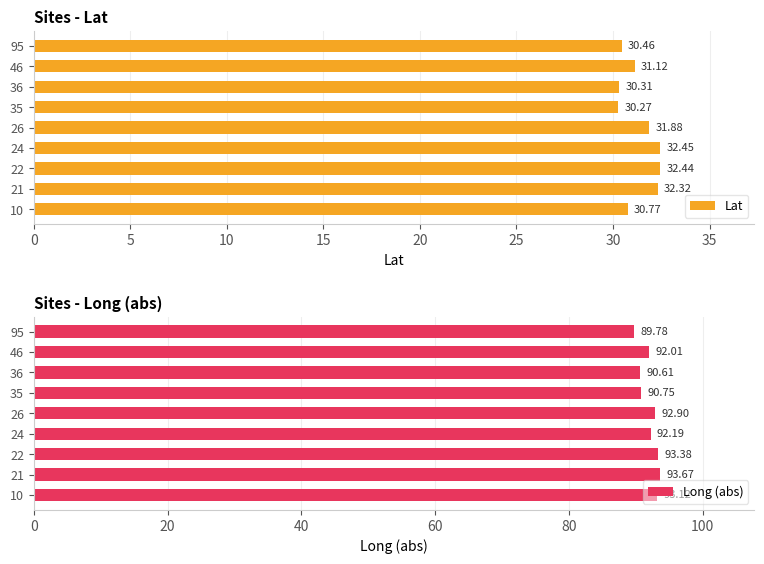

What is the difference between the second highest and second lowest values in the Lat series?

2.1